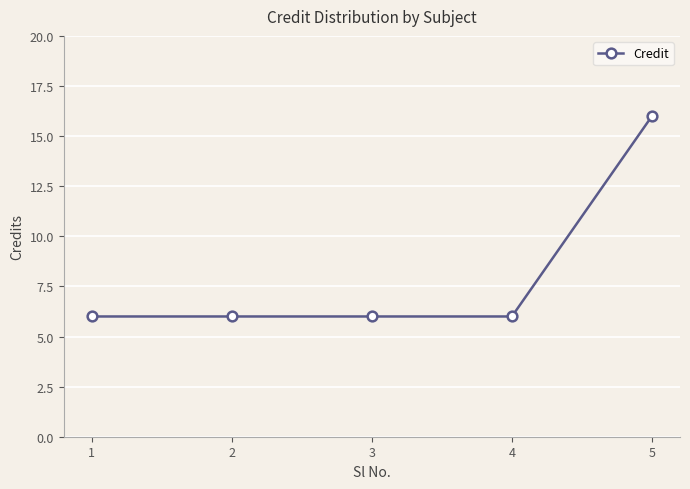

Reading right to left, transcribe all the data shown in this chart.

5=16	4=6	3=6	2=6	1=6